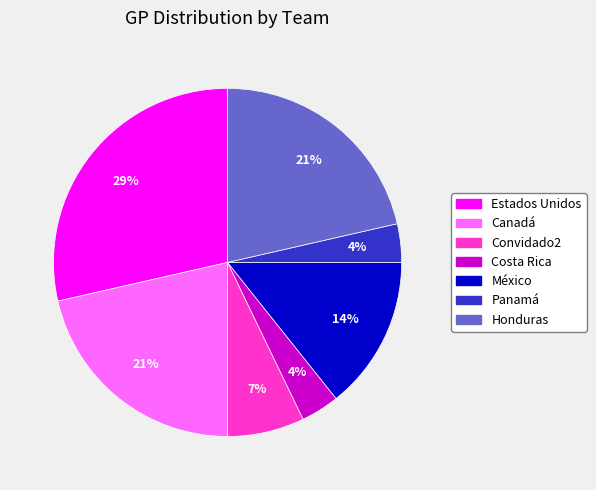

Is there any slice that represents more than half of the pie?

No